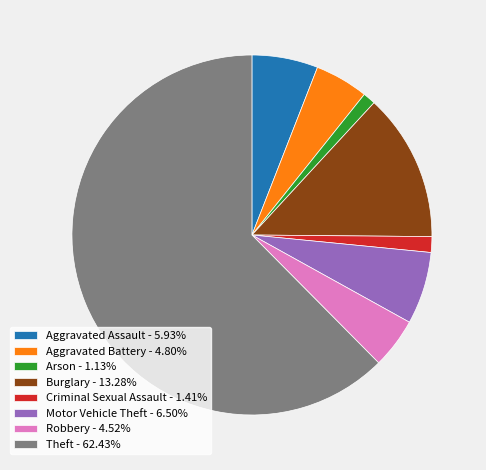

What is the largest slice in the pie chart?

Theft